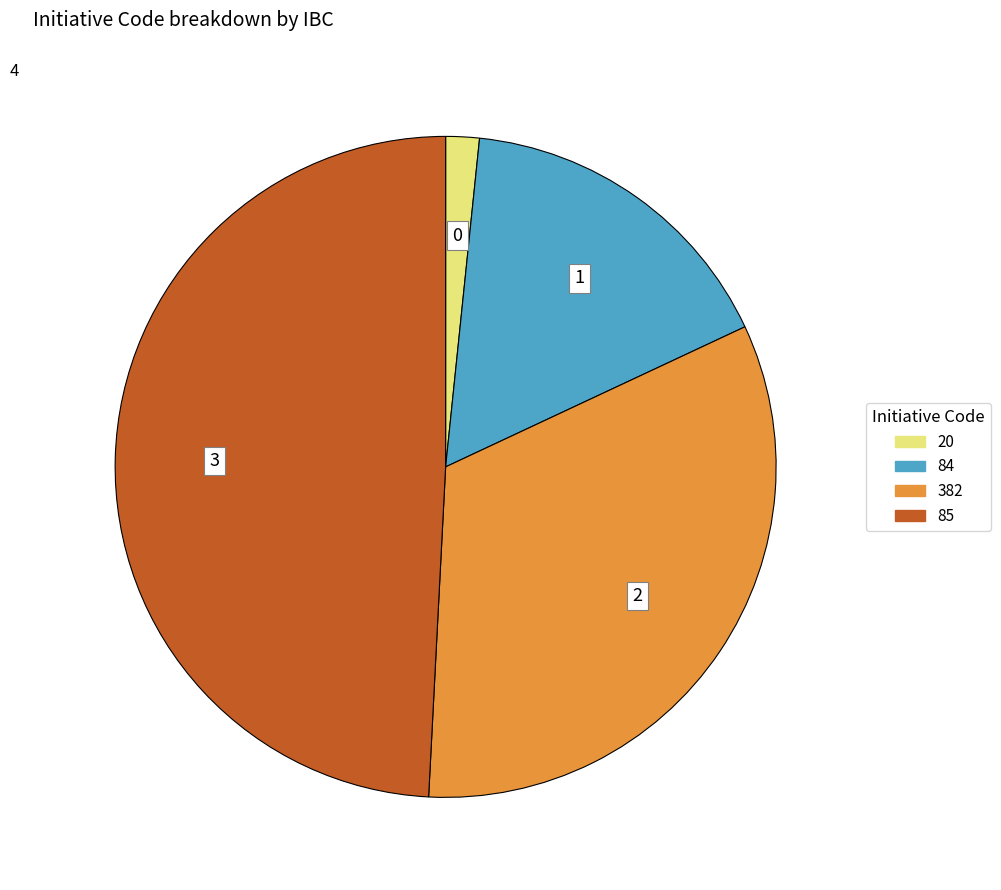

Rank the categories by value from highest to lowest.

85, 382, 84, 20